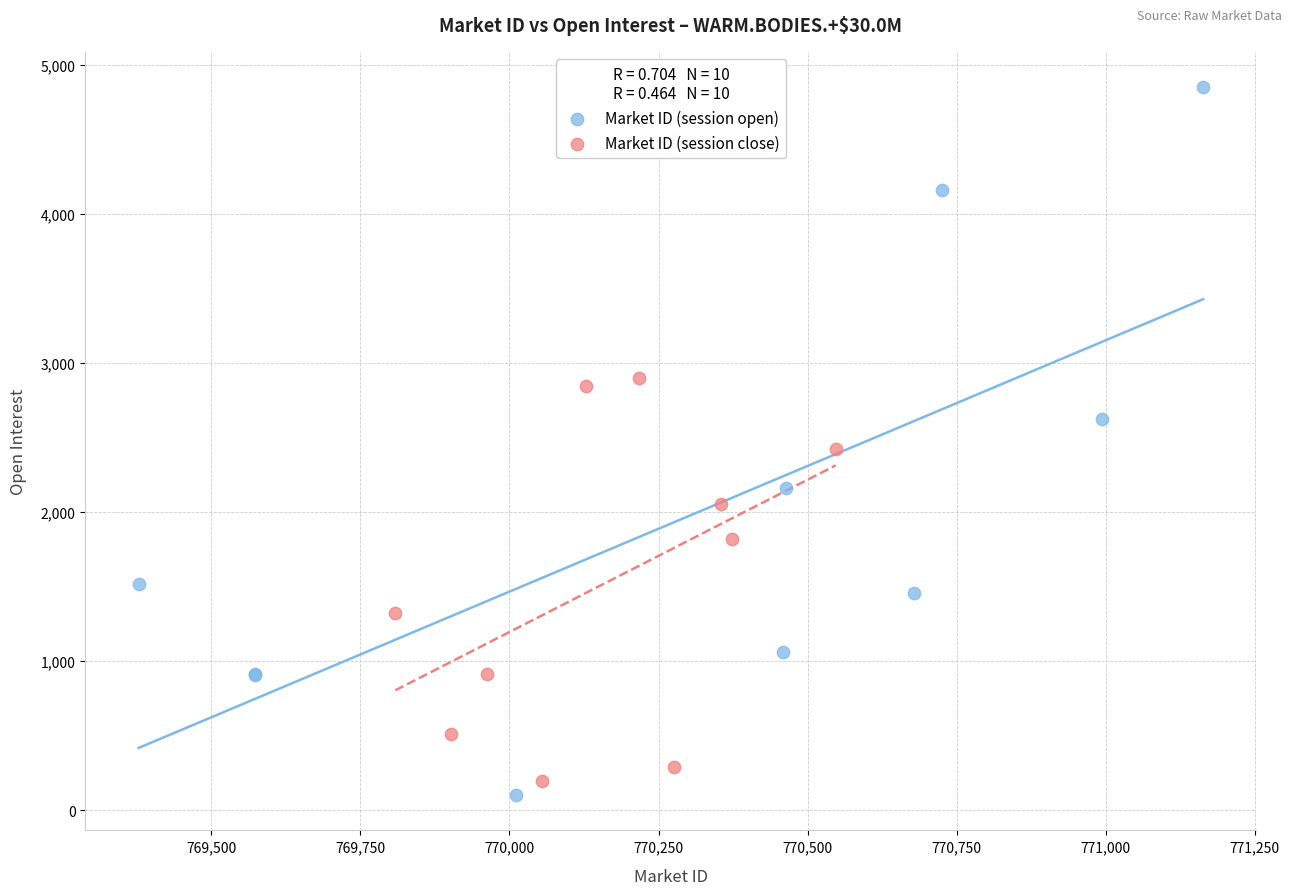

Which series has the widest spread of Y values?

Market ID (session open)